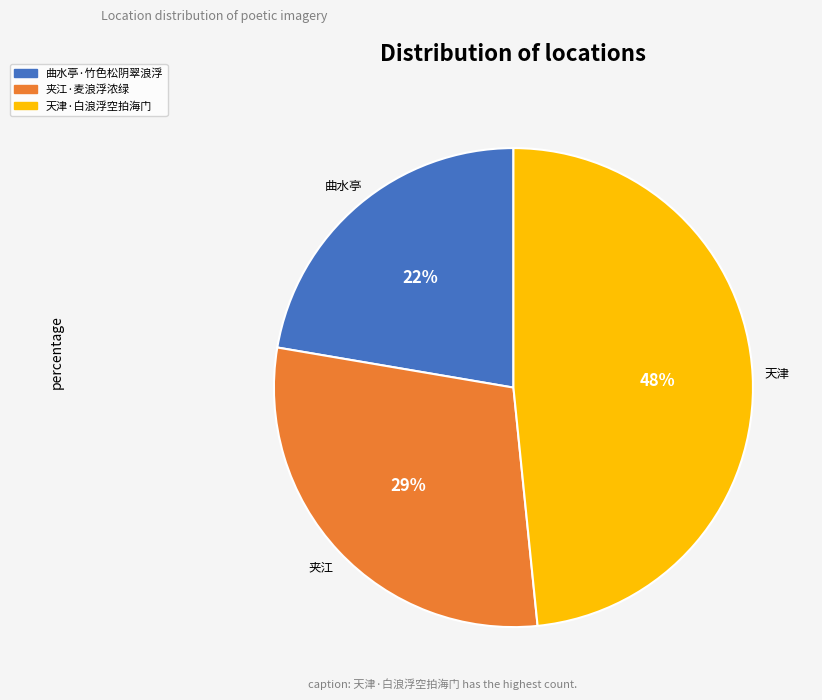

How many slices are in this pie chart?

3